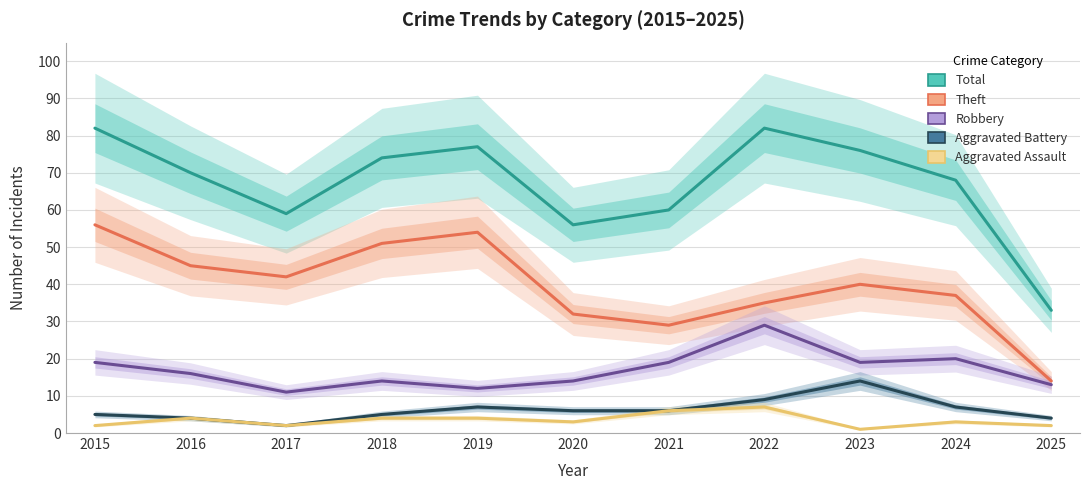

Is the value of Theft at 2022 greater than the value of Aggravated Assault at 2015?

Yes